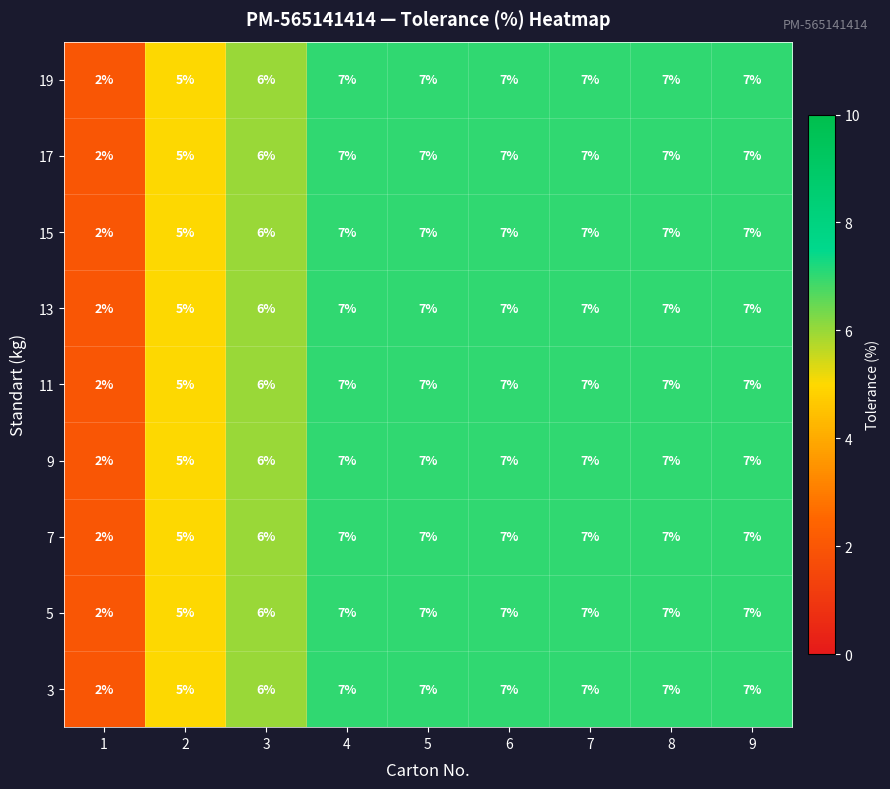

What is the total value across all series at 4?

63